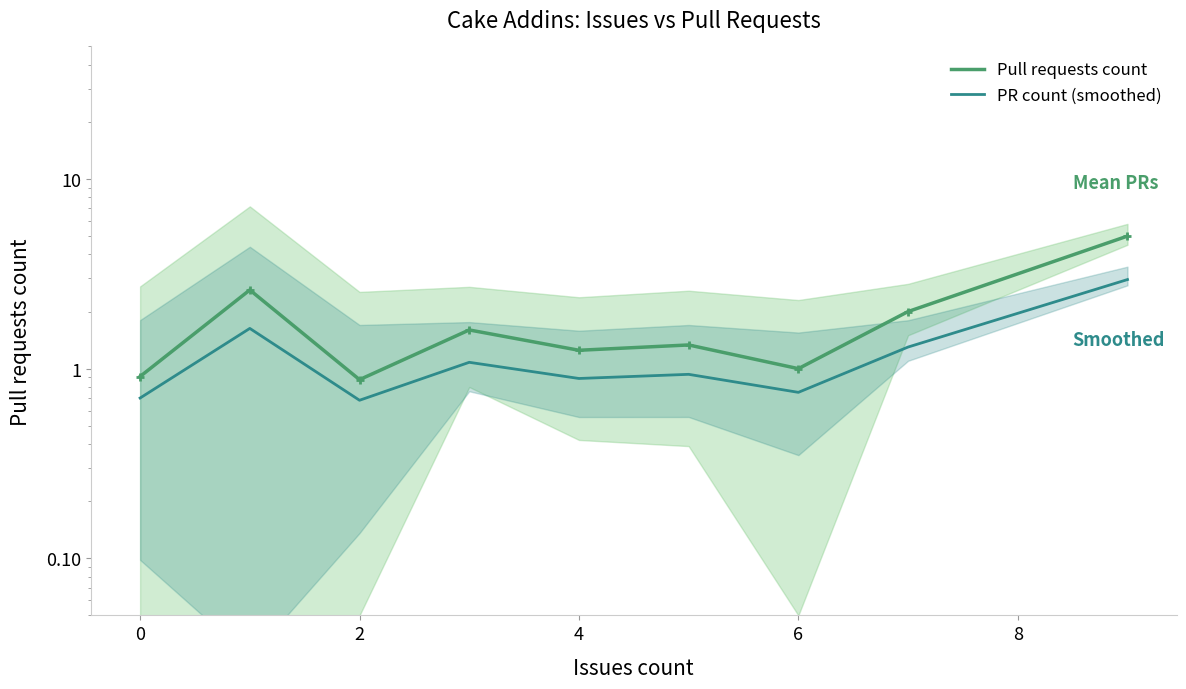

Which series contains the highest Y value?

Pull requests count